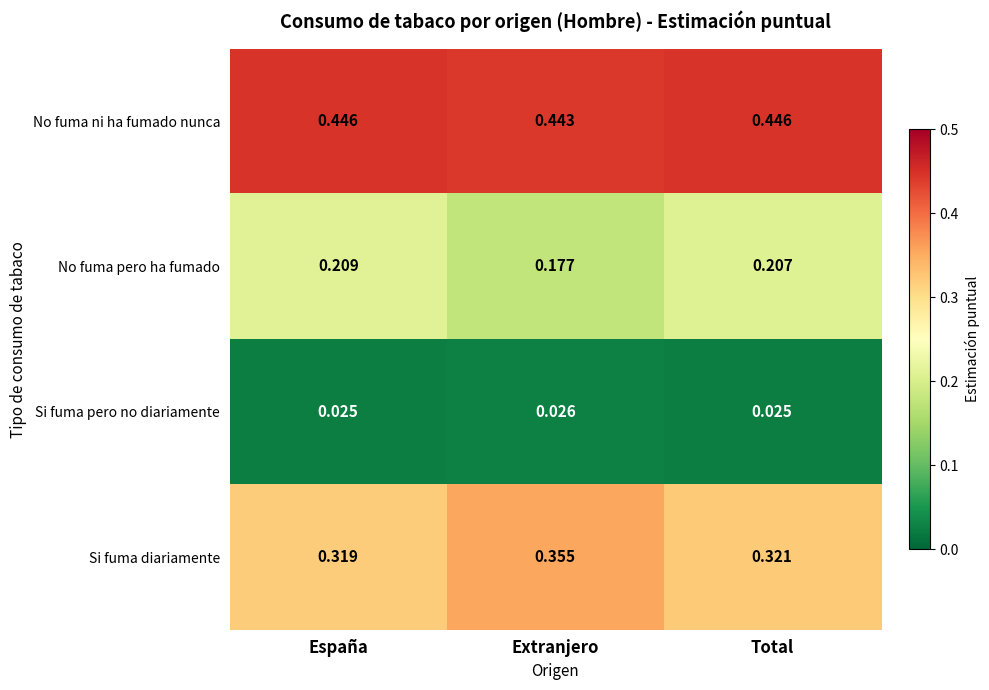

List the series in order of their peak value, lowest first.

Si fuma pero no diariamente, No fuma pero ha fumado, Si fuma diariamente, No fuma ni ha fumado nunca